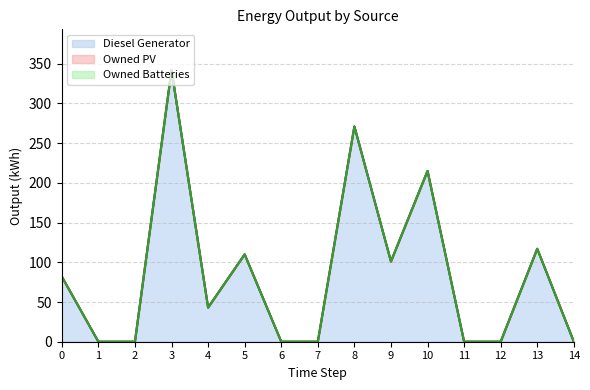

The value of Owned PV at 4 is 0. True or false?

True